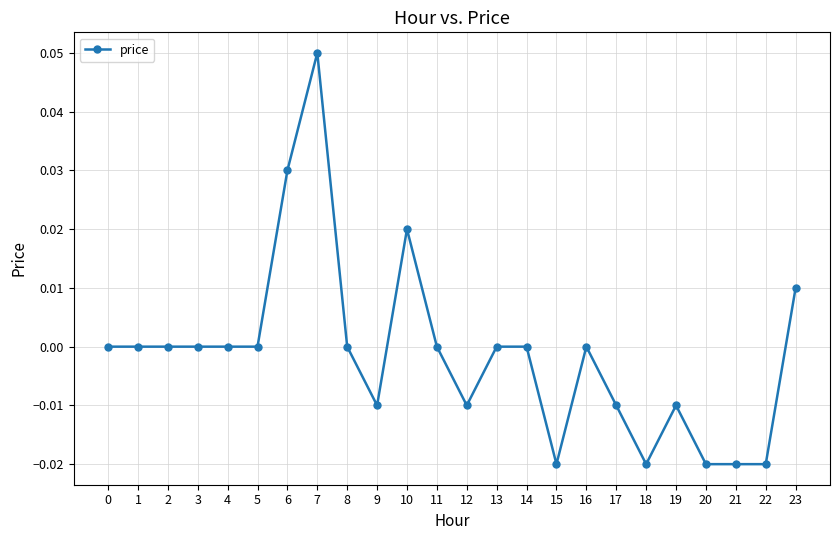

True or false: the data has more than 1 interior local peaks.

True